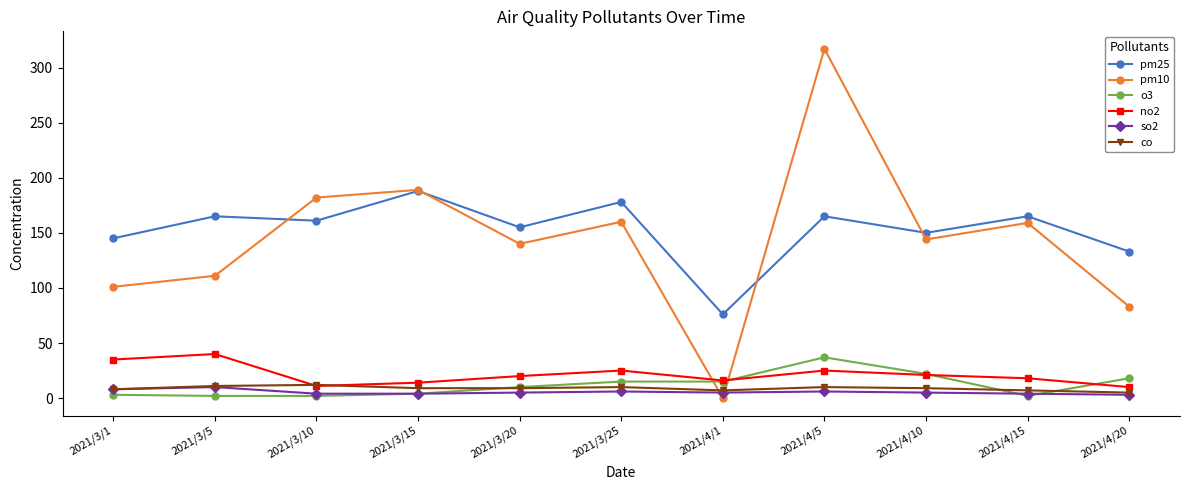

Between 2021/3/5 and 2021/4/20, which series saw the biggest shift?

pm25